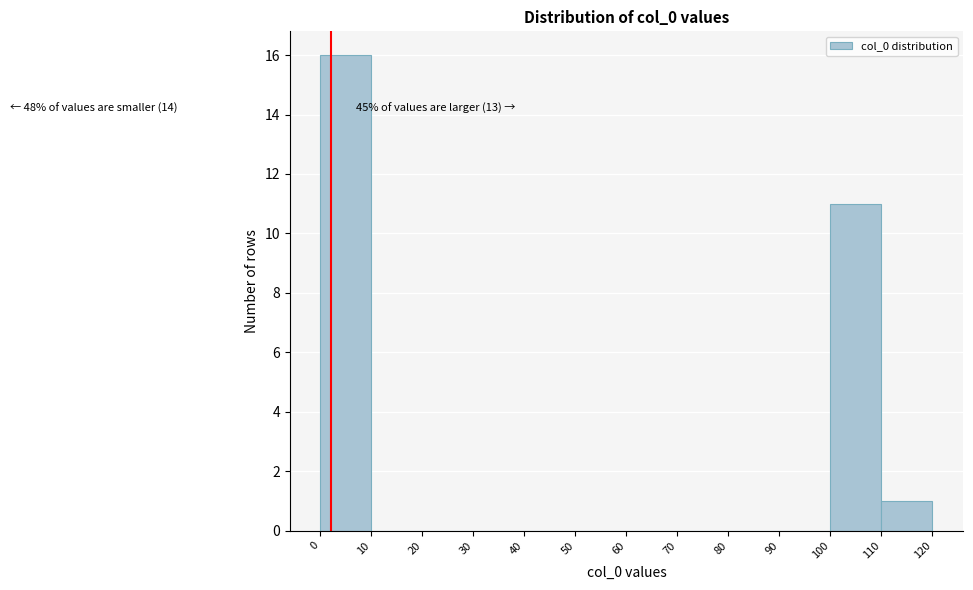

Which range on the x-axis has the tallest bar?

0 to 10